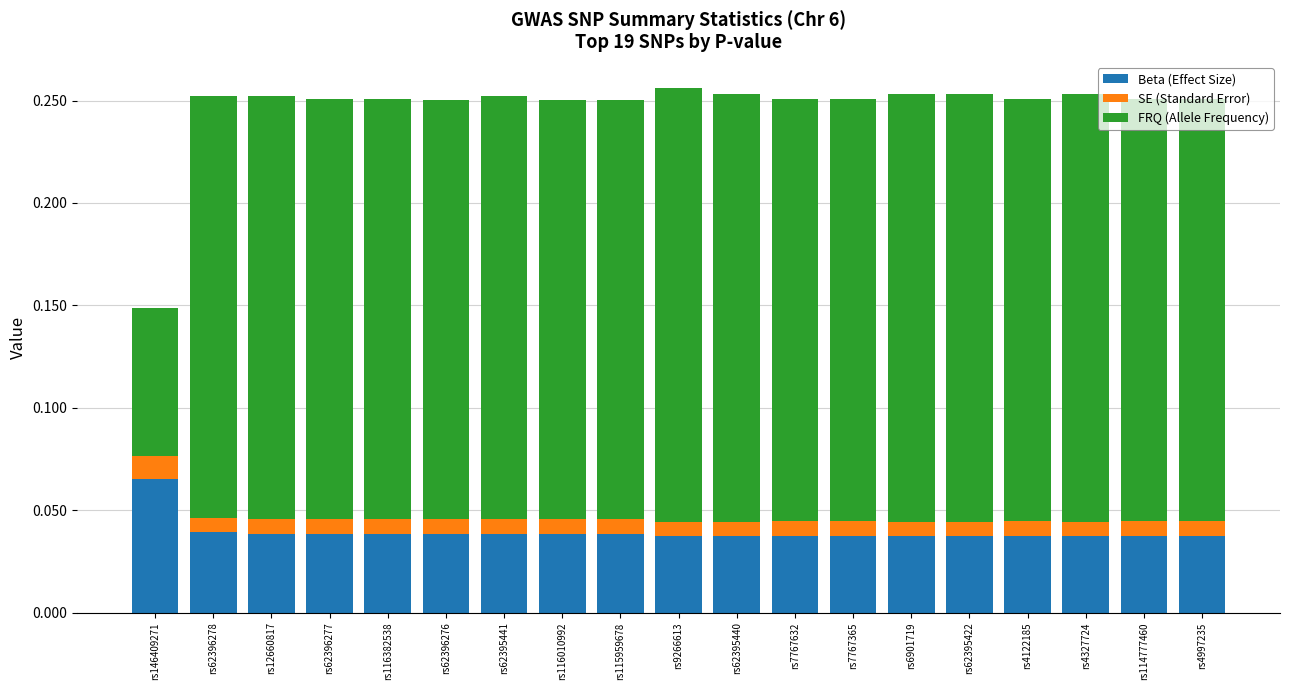

Does the chart contain any negative values?

No